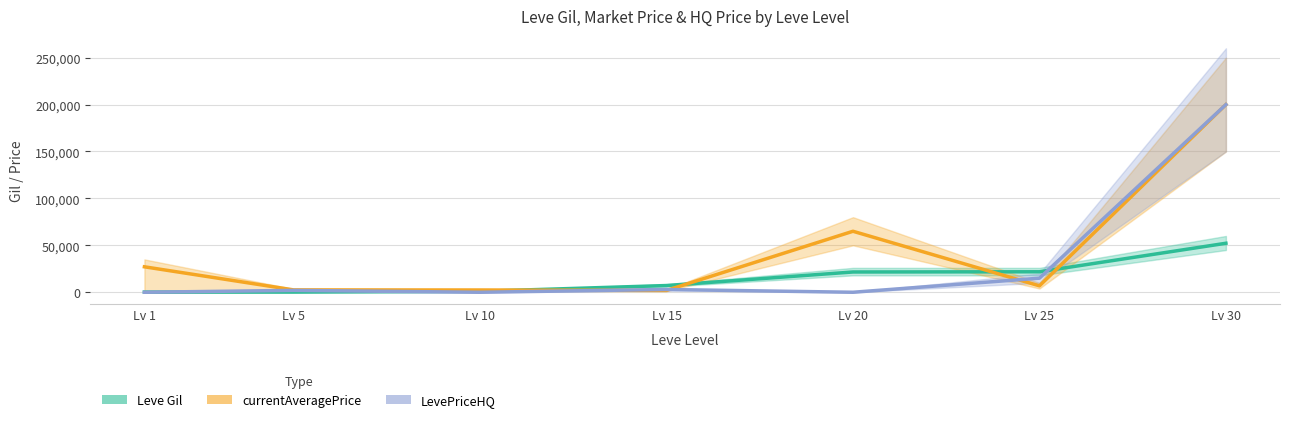

What is the sum of the currentAveragePrice values at Lv 5 and Lv 20?

67506.0